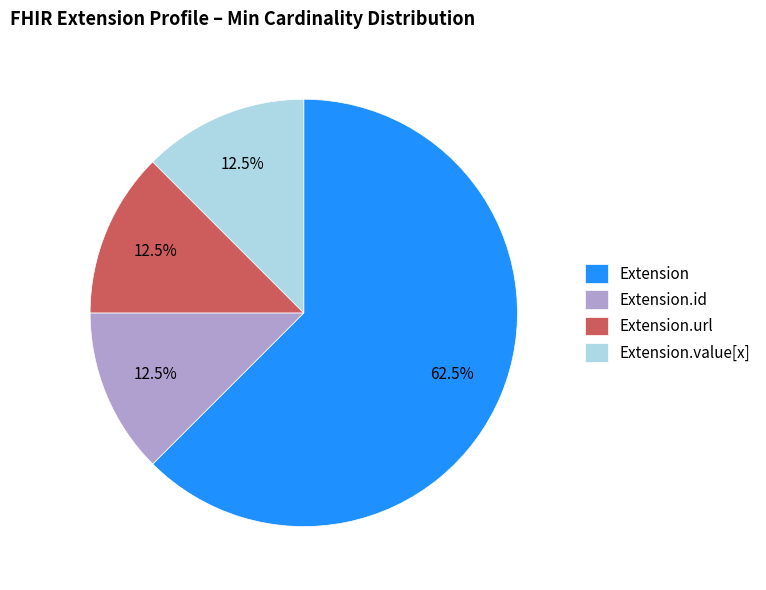

Between Extension.value[x] and Extension, which is larger?

Extension